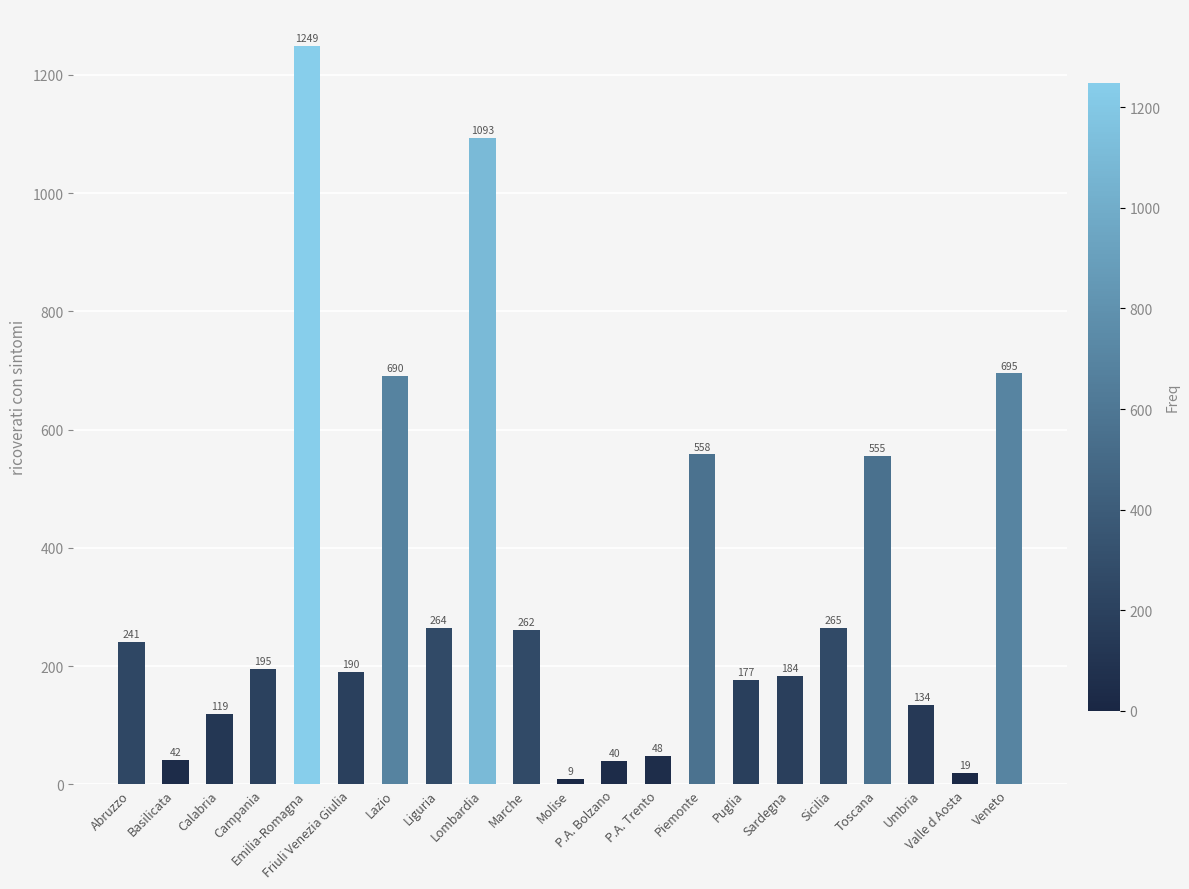

What is the smallest value displayed?

9